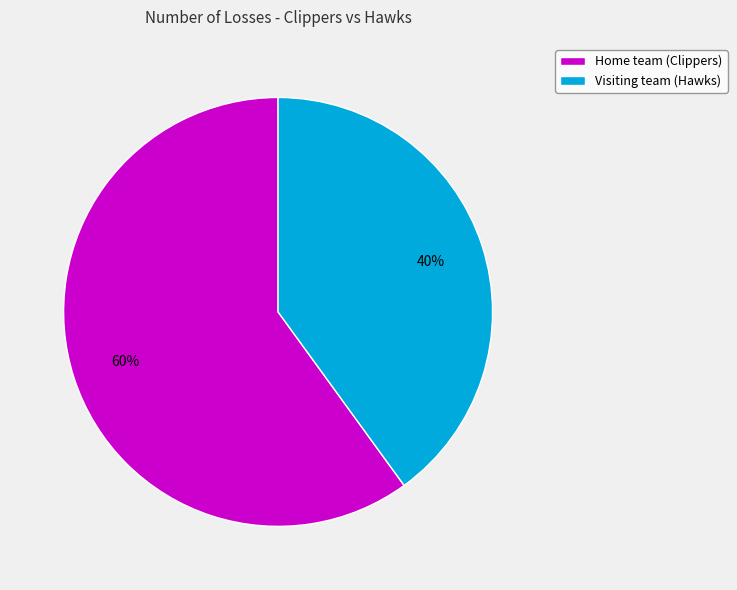

How many segments does this pie chart have?

2